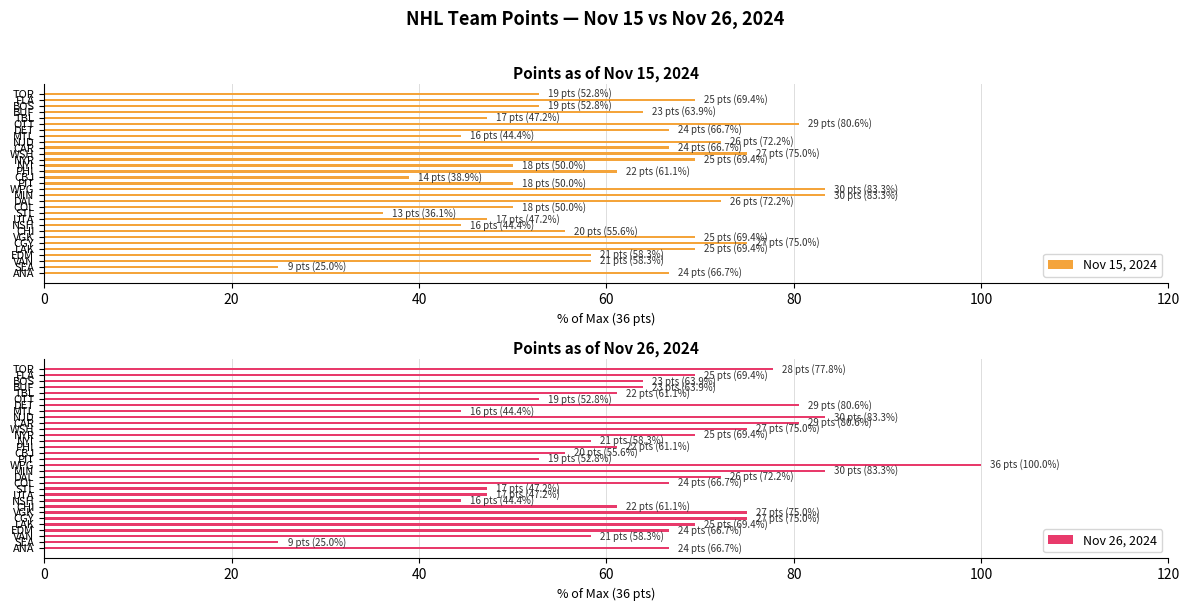

Is it true that Nov 15, 2024 equals 47.2 at TBL?

True